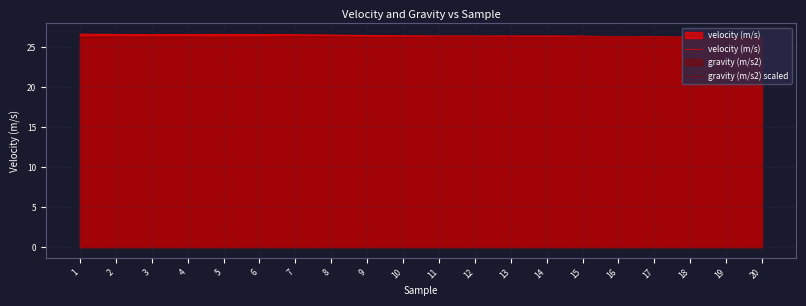

Where is velocity (m/s) nearest to the value 26?

20